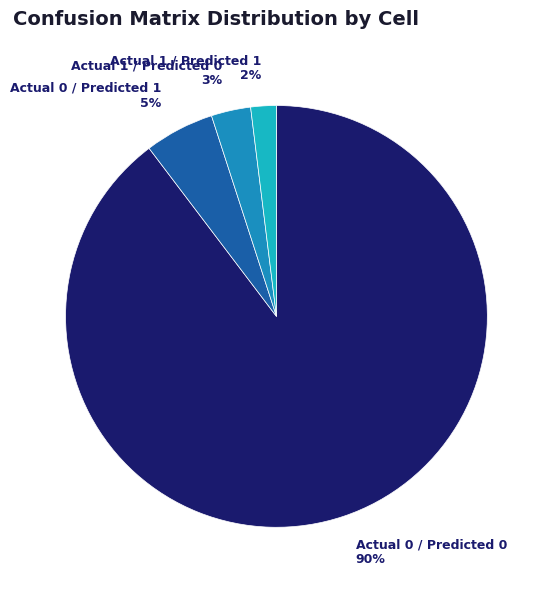

Is there any slice that represents more than half of the pie?

Yes